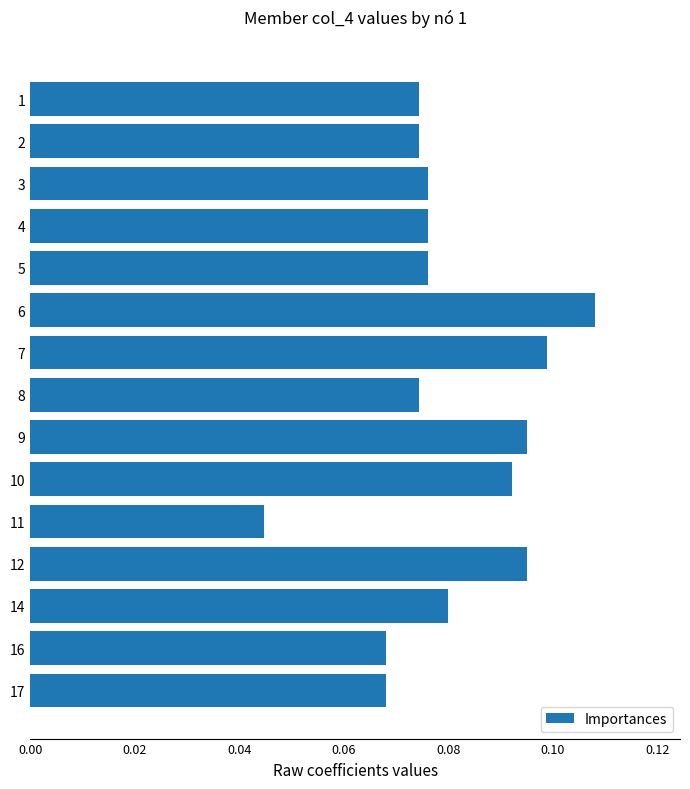

Does the chart contain any negative values?

No